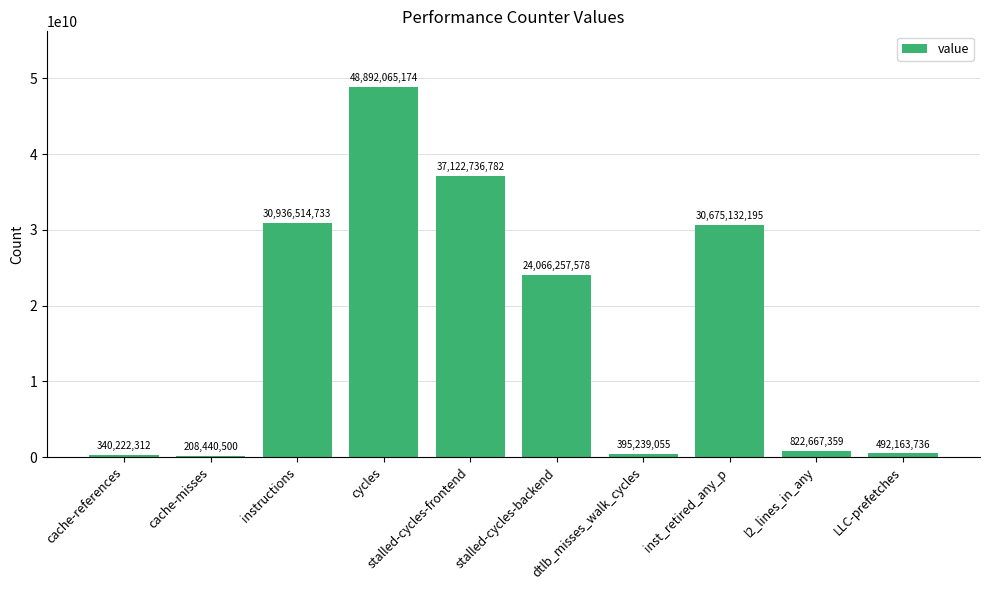

Reading left to right, transcribe all the data shown in this chart.

cache-references=340222312	cache-misses=208440500	instructions=30936514733	cycles=48892065174	stalled-cycles-frontend=37122736782	stalled-cycles-backend=24066257578	dtlb_misses_walk_cycles=395239055	inst_retired_any_p=30675132195	l2_lines_in_any=822667359	LLC-prefetches=492163736